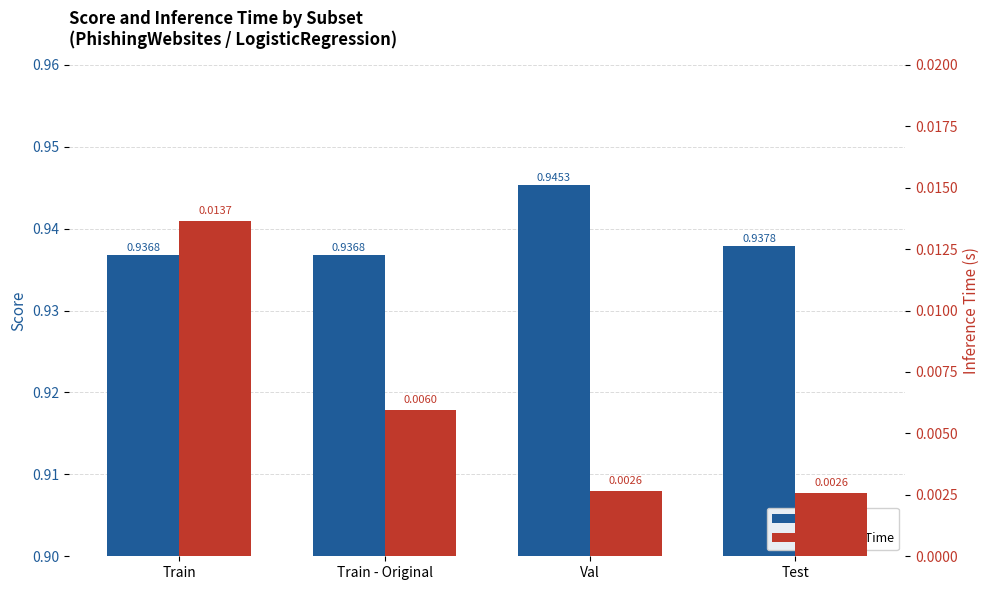

At which label does Score reach its peak?

Val